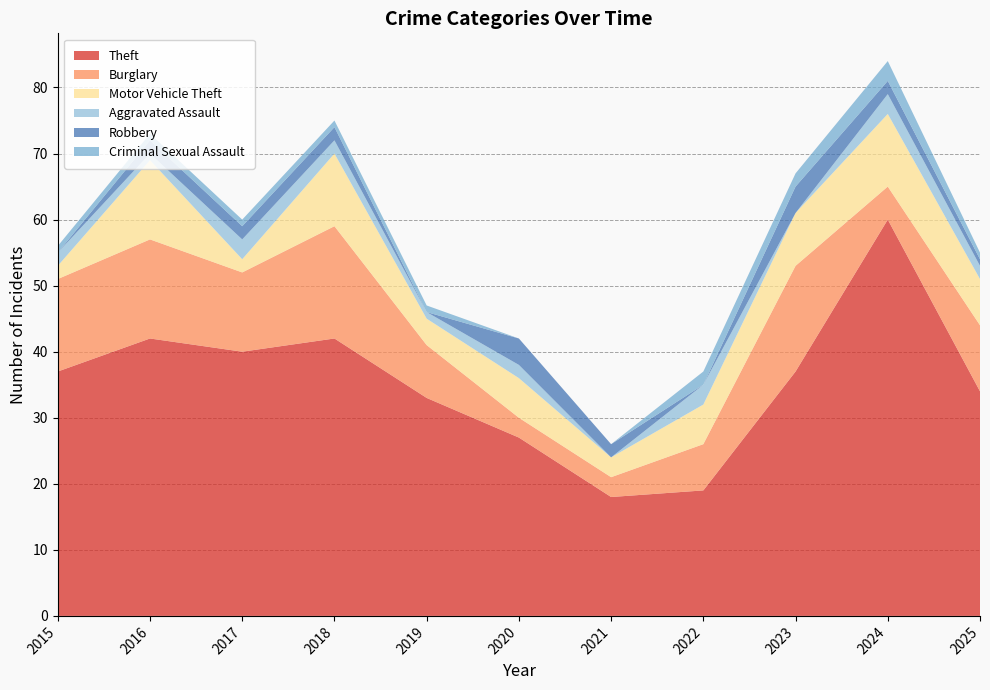

Reading left to right, list all the values displayed in this chart.

Theft: 37	42	40	42	33	27	18	19	37	60	34
Burglary: 14	15	12	17	8	3	3	7	16	5	10
Motor Vehicle Theft: 2	12	2	11	4	6	3	6	8	11	7
Aggravated Assault: 2	1	3	2	1	2	0	3	0	3	2
Robbery: 0	2	2	2	0	4	2	0	4	2	1
Criminal Sexual Assault: 1	1	1	1	1	0	0	2	2	3	1